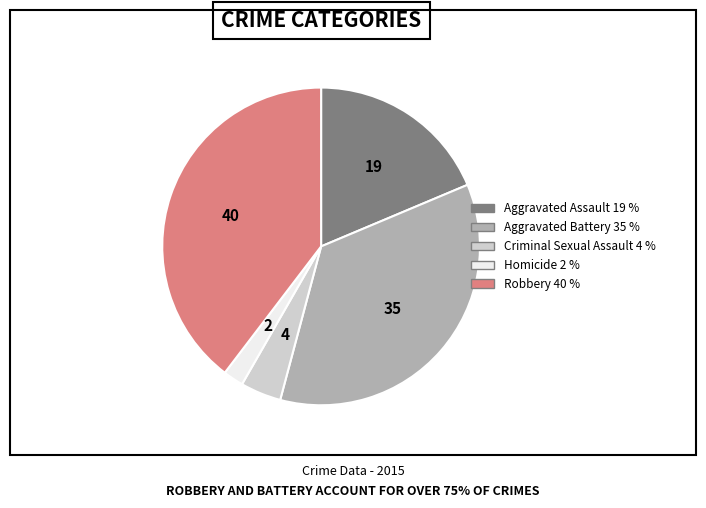

Do Homicide and Aggravated Battery together represent more than half of the pie?

No